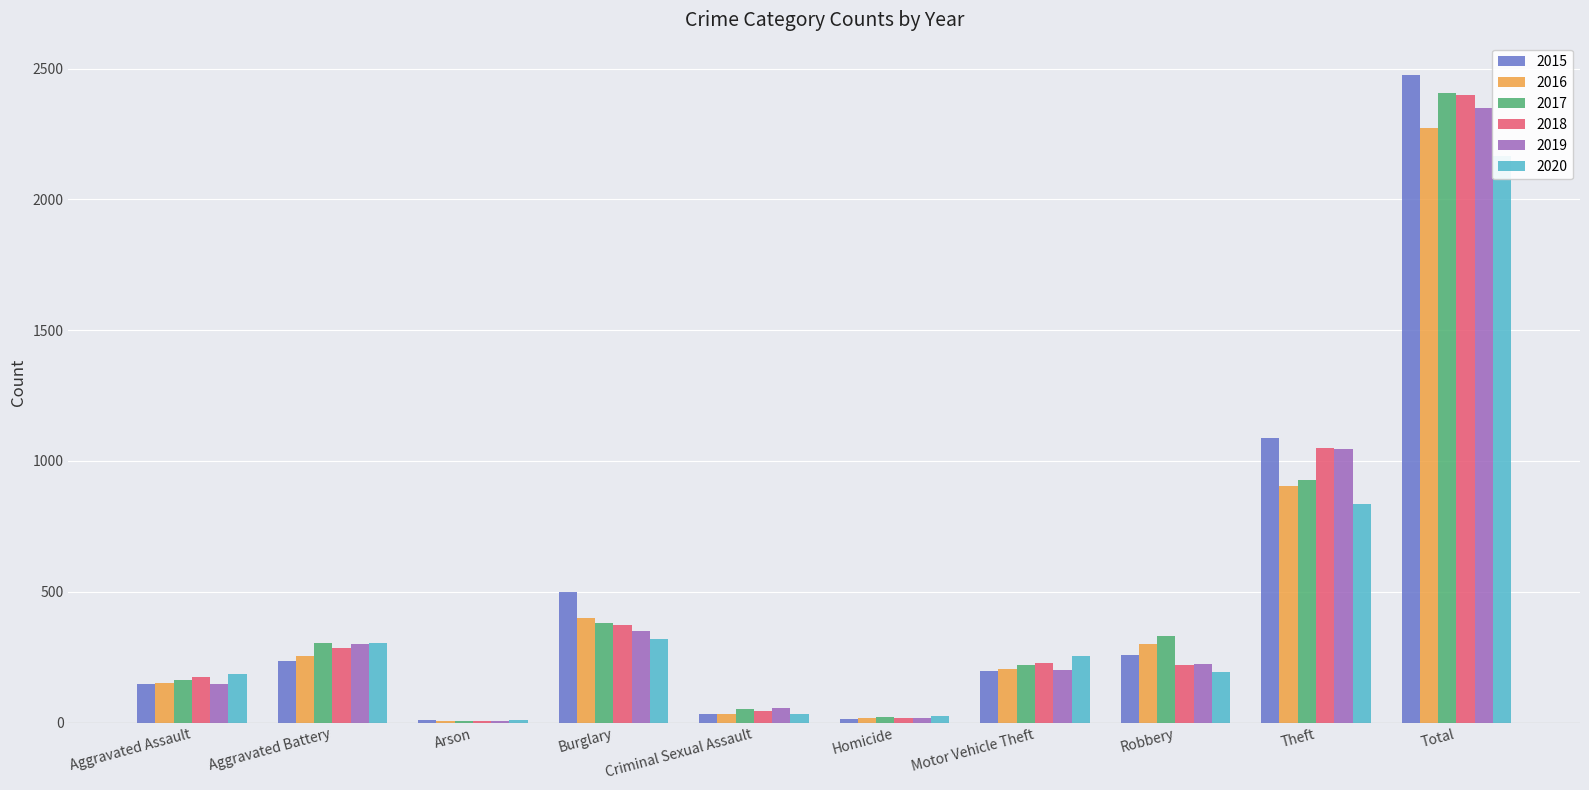

Is the value of 2015 at Robbery greater than the value of 2018 at Motor Vehicle Theft?

Yes